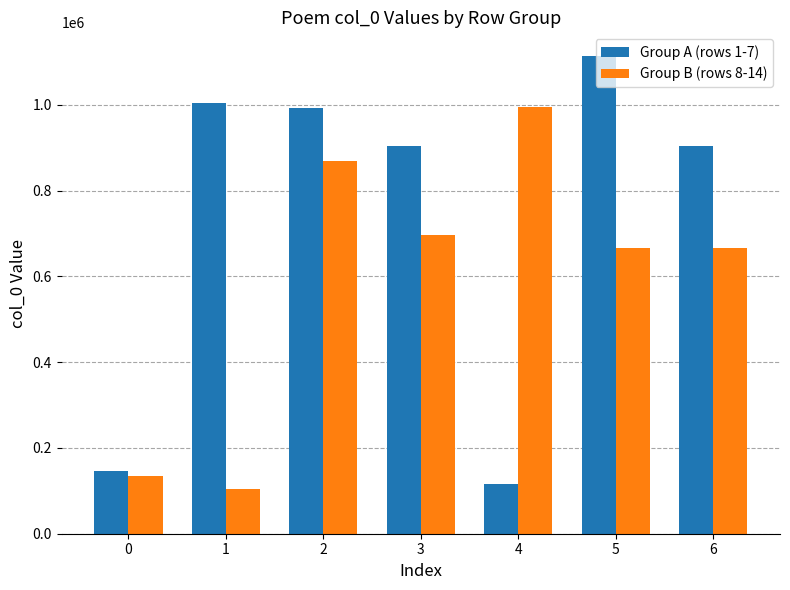

The value of Group A (rows 1-7) at 3 is 309276. True or false?

False